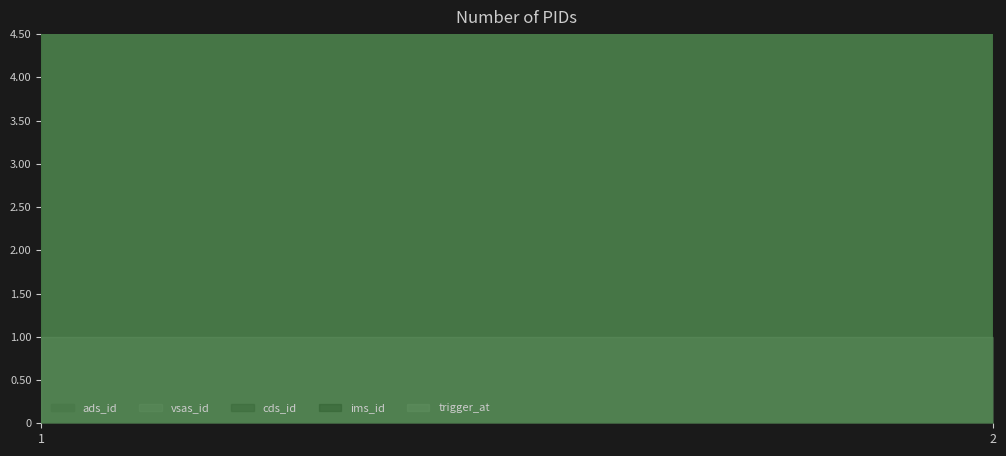

Which series has the widest spread of values?

ads_id